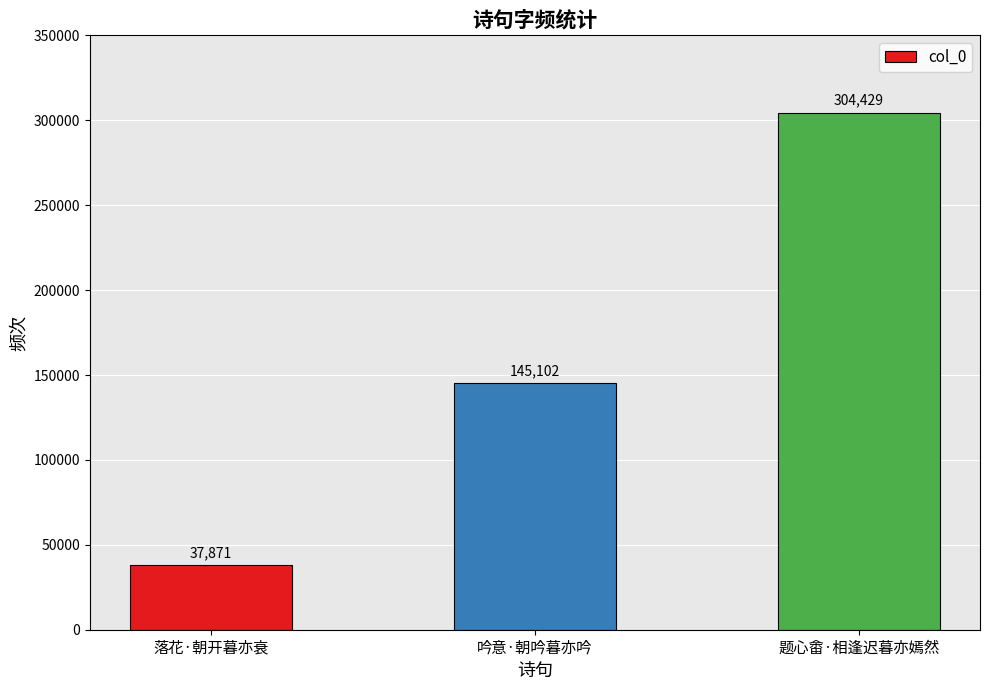

What is the difference between the values at 题心畬·相逢迟暮亦嫣然 and 落花·朝开暮亦衰?

266558